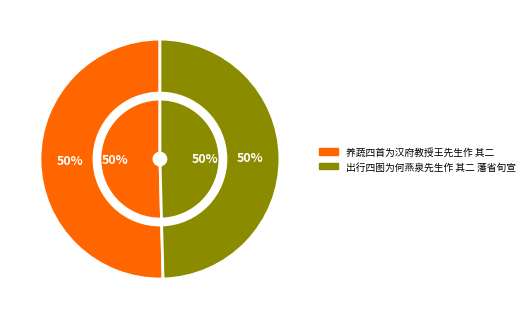

Which slice is the smallest?

出行四图为何燕泉先生作 其二 藩省旬宣